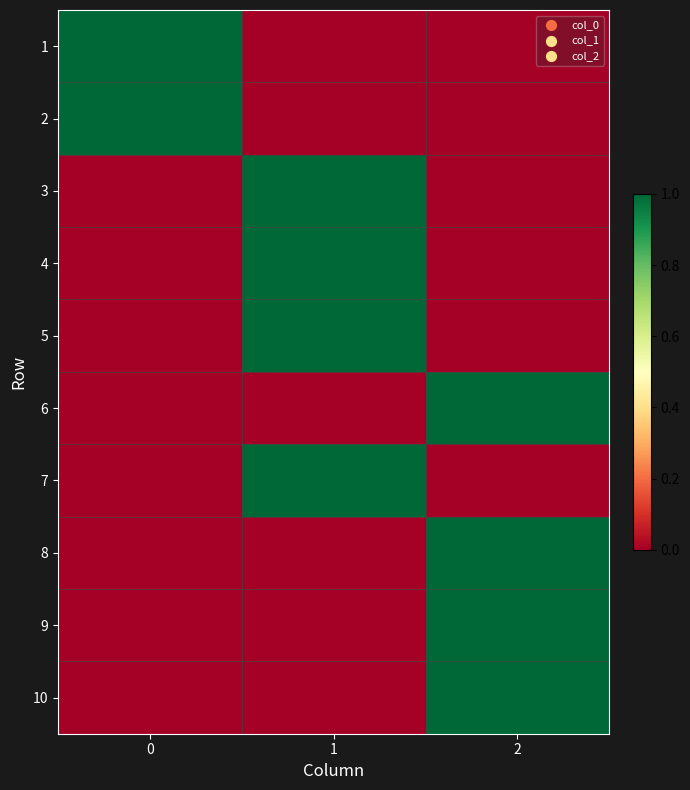

At 1, list the series in order from smallest to largest.

1, 2, 6, 8, 9, 10, 3, 4, 5, 7